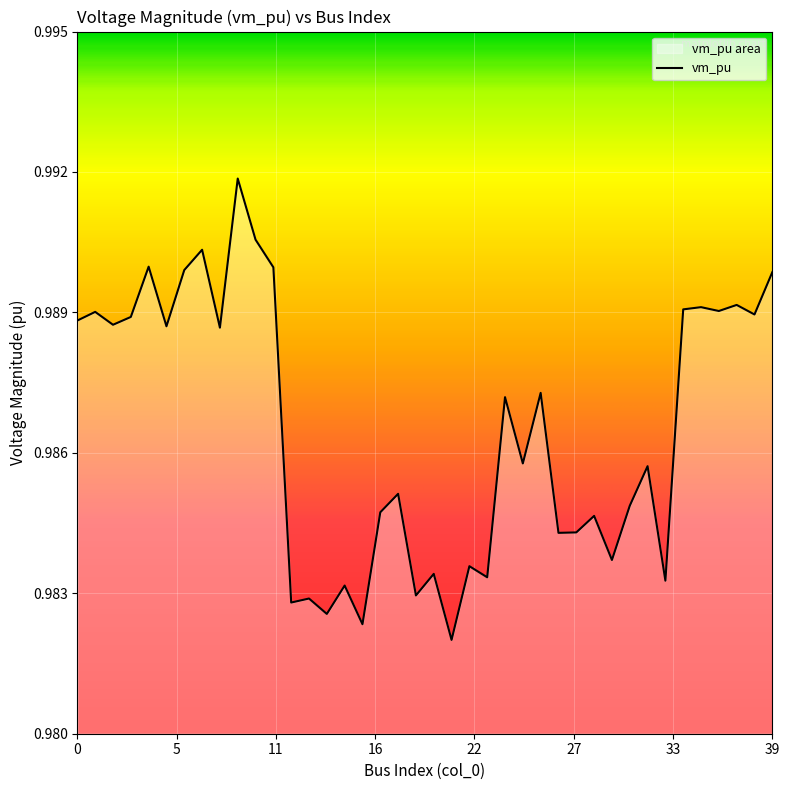

Where is the first local maximum?

1